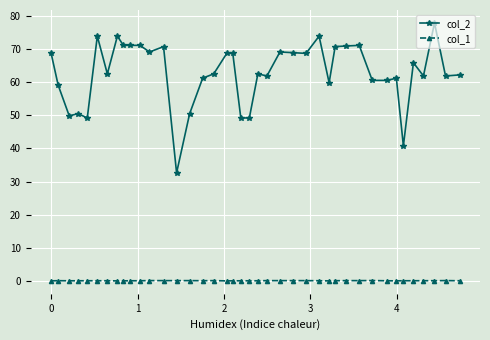

Which series has the largest total across all categories?

col_2